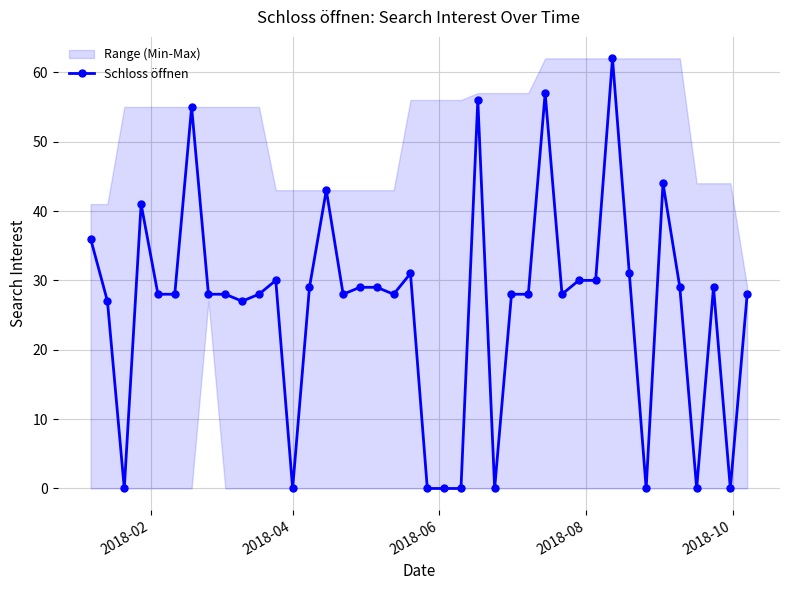

What is the greatest value displayed?

62